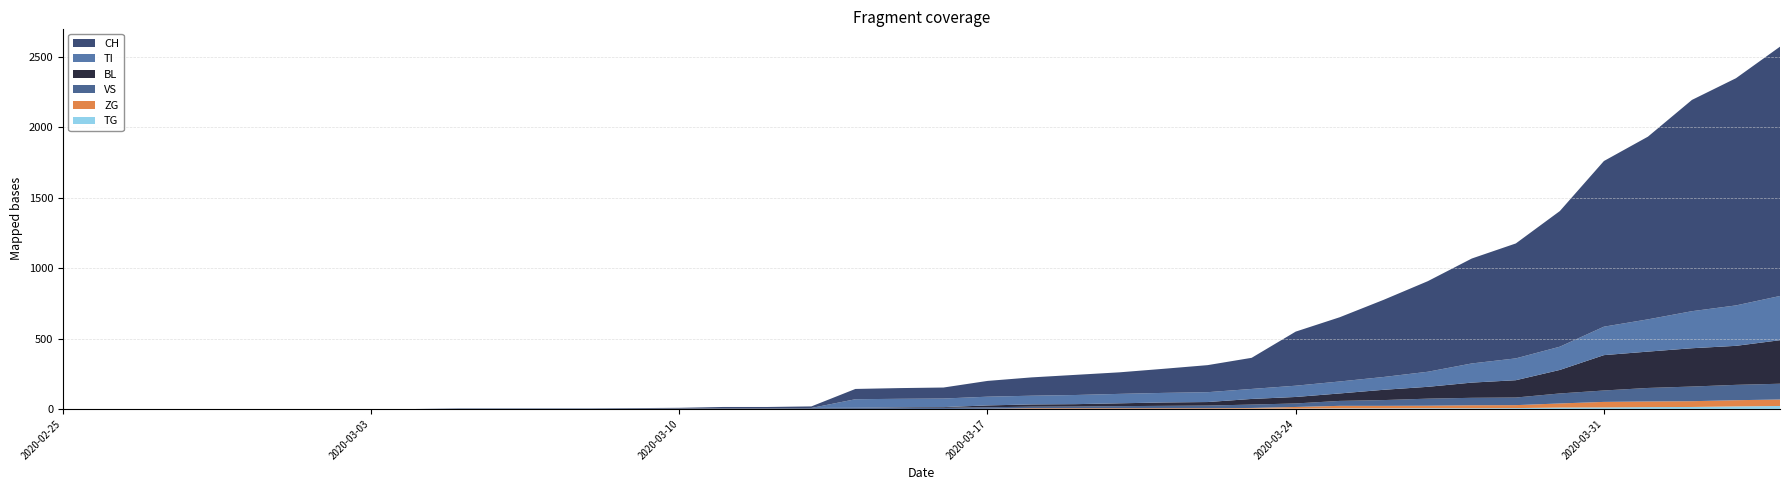

Reading right to left, list all the values displayed in this chart.

CH: 2020-04-04=1770	2020-04-03=1613	2020-04-02=1500	2020-04-01=1297	2020-03-31=1176	2020-03-30=963	2020-03-29=816	2020-03-28=745	2020-03-27=643	2020-03-26=548	2020-03-25=456	2020-03-24=384	2020-03-23=221	2020-03-22=192	2020-03-21=171	2020-03-20=153	2020-03-19=143	2020-03-18=130	2020-03-17=112	2020-03-16=78	2020-03-15=76	2020-03-14=73	2020-03-13=11	2020-03-12=9	2020-03-11=9	2020-03-10=4	2020-03-09=3	2020-03-08=2	2020-03-07=2	2020-03-06=2	2020-03-05=2	2020-03-04=0	2020-03-03=0	2020-03-02=0	2020-03-01=0	2020-02-29=0	2020-02-28=0	2020-02-27=0	2020-02-26=0	2020-02-25=0
BL: 2020-04-04=309	2020-04-03=277	2020-04-02=272	2020-04-01=258	2020-03-31=251	2020-03-30=167	2020-03-29=123	2020-03-28=108	2020-03-27=84	2020-03-26=73	2020-03-25=53	2020-03-24=46	2020-03-23=40	2020-03-22=25	2020-03-21=24	2020-03-20=20	2020-03-19=17	2020-03-18=16	2020-03-17=13	2020-03-16=5	2020-03-15=5	2020-03-14=2	2020-03-13=2	2020-03-12=2	2020-03-11=2	2020-03-10=2	2020-03-09=1	2020-03-08=0	2020-03-07=0	2020-03-06=0	2020-03-05=0	2020-03-04=0	2020-03-03=0	2020-03-02=0	2020-03-01=0	2020-02-29=0	2020-02-28=0	2020-02-27=0	2020-02-26=0	2020-02-25=0
VS: 2020-04-04=112	2020-04-03=109	2020-04-02=104	2020-04-01=96	2020-03-31=81	2020-03-30=71	2020-03-29=54	2020-03-28=53	2020-03-27=50	2020-03-26=41	2020-03-25=35	2020-03-24=25	2020-03-23=24	2020-03-22=19	2020-03-21=17	2020-03-20=15	2020-03-19=12	2020-03-18=11	2020-03-17=11	2020-03-16=8	2020-03-15=6	2020-03-14=6	2020-03-13=5	2020-03-12=3	2020-03-11=3	2020-03-10=2	2020-03-09=2	2020-03-08=2	2020-03-07=2	2020-03-06=2	2020-03-05=2	2020-03-04=0	2020-03-03=0	2020-03-02=0	2020-03-01=0	2020-02-29=0	2020-02-28=0	2020-02-27=0	2020-02-26=0	2020-02-25=0
ZG: 2020-04-04=46	2020-04-03=44	2020-04-02=41	2020-04-01=40	2020-03-31=39	2020-03-30=29	2020-03-29=21	2020-03-28=21	2020-03-27=18	2020-03-26=18	2020-03-25=18	2020-03-24=12	2020-03-23=5	2020-03-22=5	2020-03-21=5	2020-03-20=5	2020-03-19=5	2020-03-18=5	2020-03-17=1	2020-03-16=0	2020-03-15=0	2020-03-14=0	2020-03-13=0	2020-03-12=0	2020-03-11=0	2020-03-10=0	2020-03-09=0	2020-03-08=0	2020-03-07=0	2020-03-06=0	2020-03-05=0	2020-03-04=0	2020-03-03=0	2020-03-02=0	2020-03-01=0	2020-02-29=0	2020-02-28=0	2020-02-27=0	2020-02-26=0	2020-02-25=0
TI: 2020-04-04=314	2020-04-03=287	2020-04-02=263	2020-04-01=229	2020-03-31=202	2020-03-30=165	2020-03-29=155	2020-03-28=136	2020-03-27=107	2020-03-26=91	2020-03-25=85	2020-03-24=80	2020-03-23=71	2020-03-22=70	2020-03-21=68	2020-03-20=67	2020-03-19=65	2020-03-18=62	2020-03-17=62	2020-03-16=61	2020-03-15=61	2020-03-14=61	2020-03-13=0	2020-03-12=0	2020-03-11=0	2020-03-10=0	2020-03-09=0	2020-03-08=0	2020-03-07=0	2020-03-06=0	2020-03-05=0	2020-03-04=0	2020-03-03=0	2020-03-02=0	2020-03-01=0	2020-02-29=0	2020-02-28=0	2020-02-27=0	2020-02-26=0	2020-02-25=0
TG: 2020-04-04=21	2020-04-03=18	2020-04-02=14	2020-04-01=13	2020-03-31=11	2020-03-30=10	2020-03-29=6	2020-03-28=5	2020-03-27=5	2020-03-26=4	2020-03-25=4	2020-03-24=2	2020-03-23=2	2020-03-22=0	2020-03-21=0	2020-03-20=0	2020-03-19=0	2020-03-18=0	2020-03-17=0	2020-03-16=0	2020-03-15=0	2020-03-14=0	2020-03-13=0	2020-03-12=0	2020-03-11=0	2020-03-10=0	2020-03-09=0	2020-03-08=0	2020-03-07=0	2020-03-06=0	2020-03-05=0	2020-03-04=0	2020-03-03=0	2020-03-02=0	2020-03-01=0	2020-02-29=0	2020-02-28=0	2020-02-27=0	2020-02-26=0	2020-02-25=0